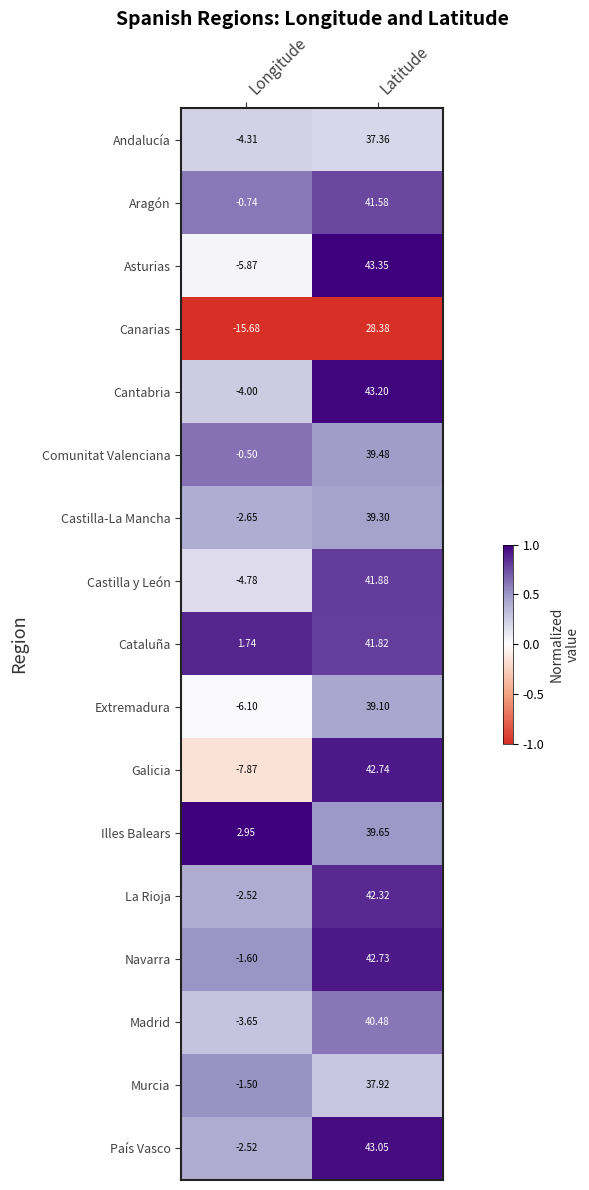

At which label is Asturias closest to 18?

Longitude